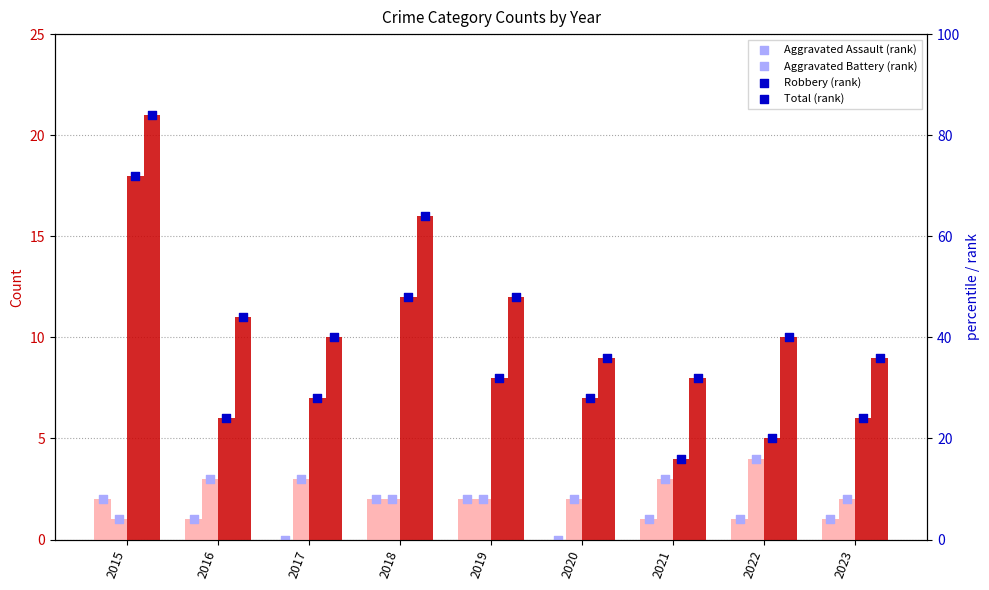

What is the total value across all series at 2022?

20